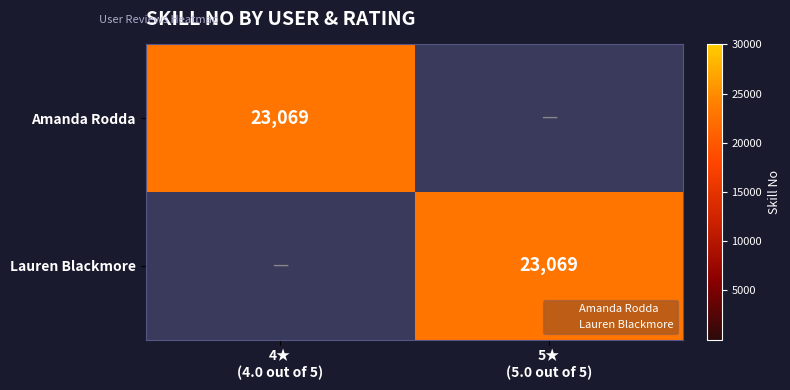

Which category has the lowest value across all series?

5★
(5.0 out of 5)